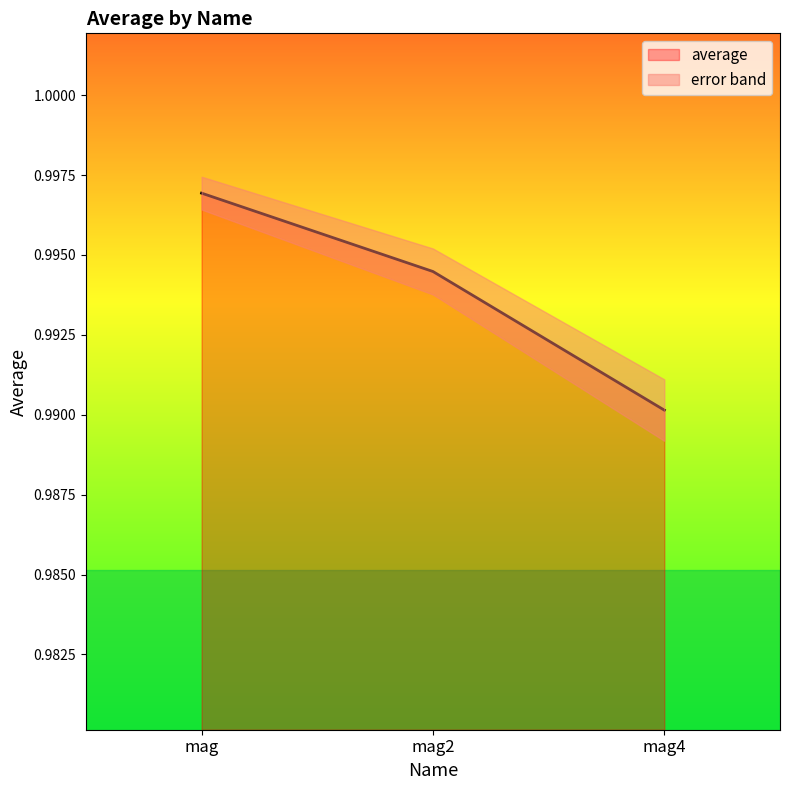

Reading left to right, extract all data points from this chart.

1.0	1.0	1.0